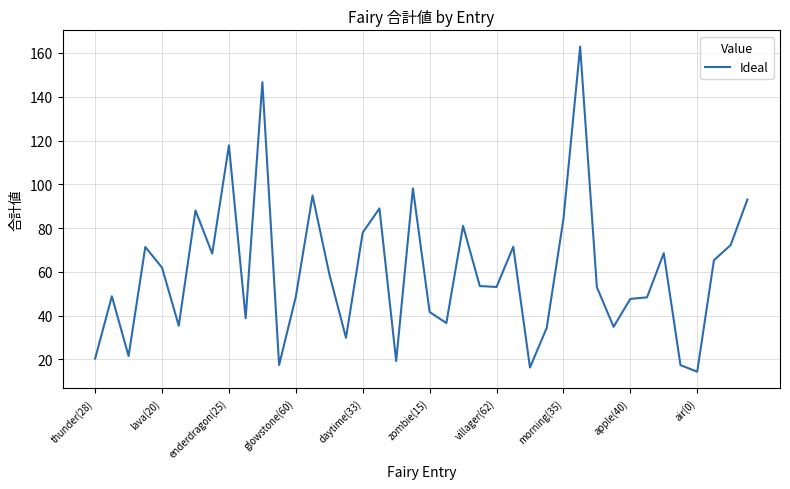

What is the difference between the maximum and minimum values?

148.5